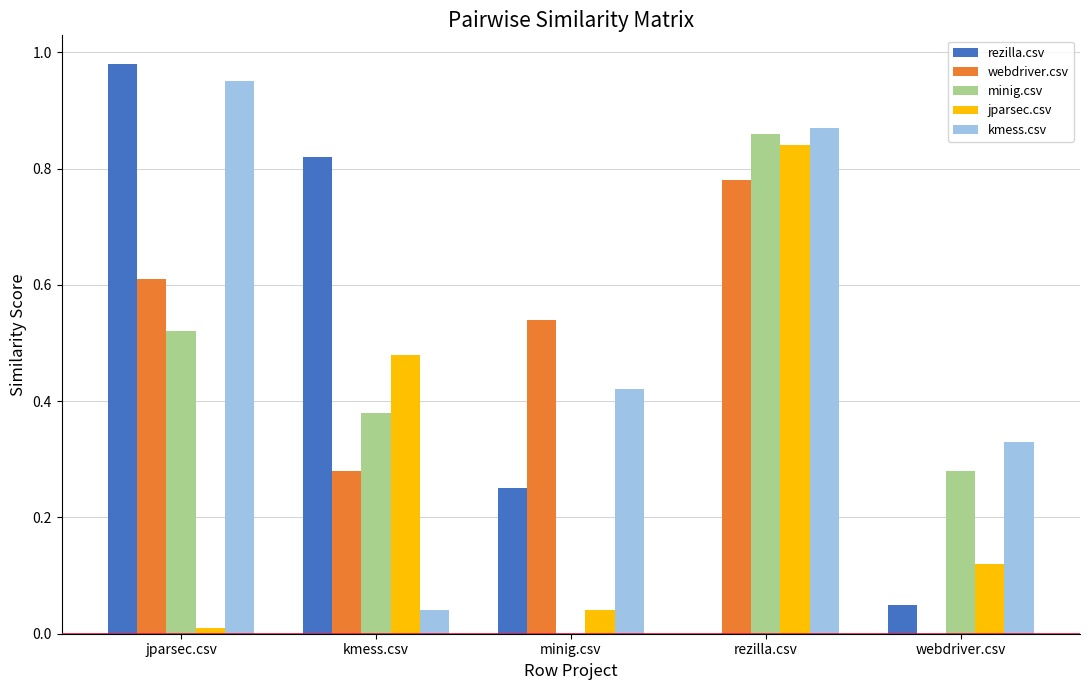

Is the value of kmess.csv at jparsec.csv greater than the value of webdriver.csv at jparsec.csv?

Yes